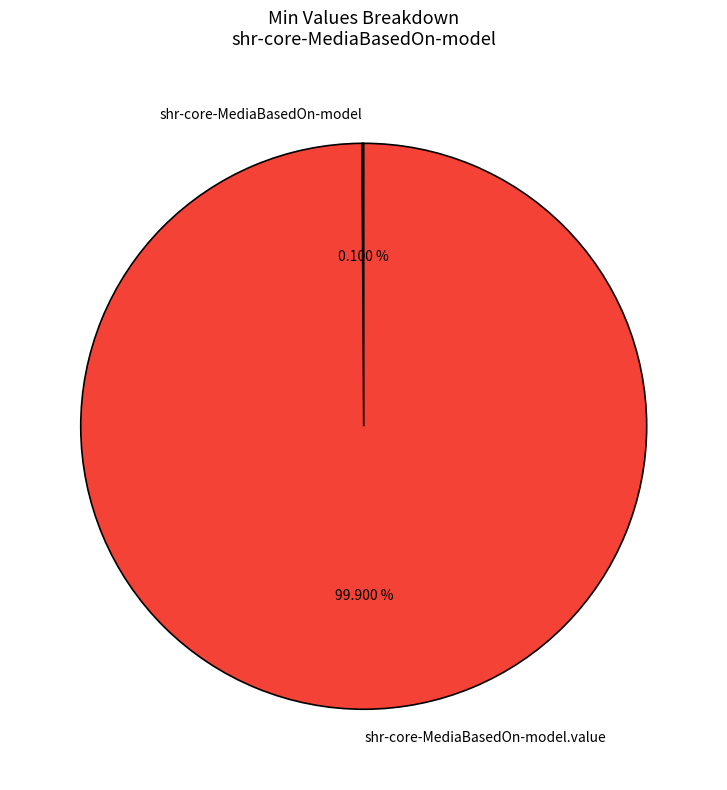

Is it true that shr-core-MediaBasedOn-model is 0% of the pie?

True